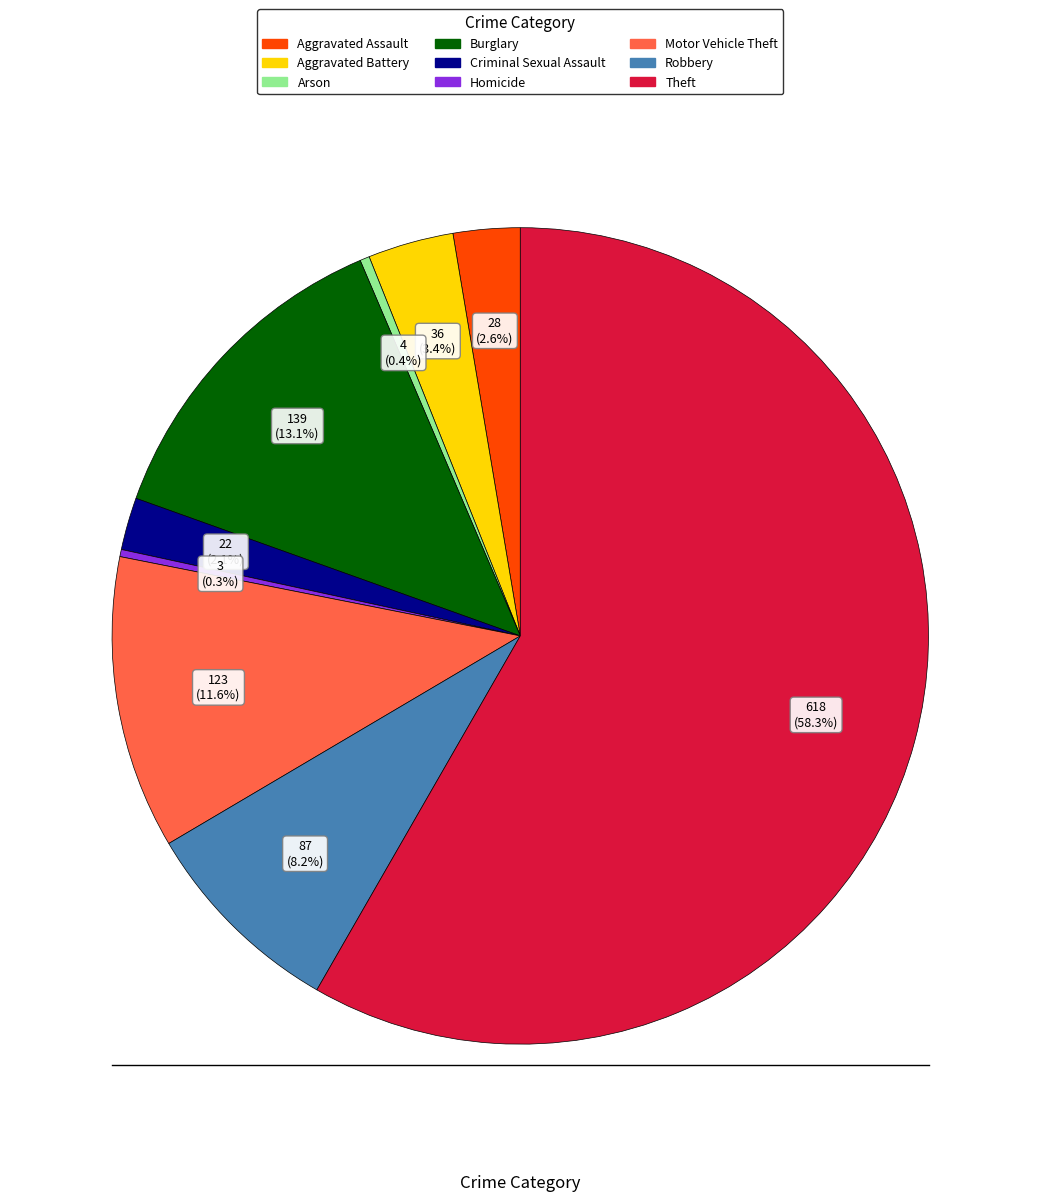

To the nearest percent, what is the average slice percentage?

11%